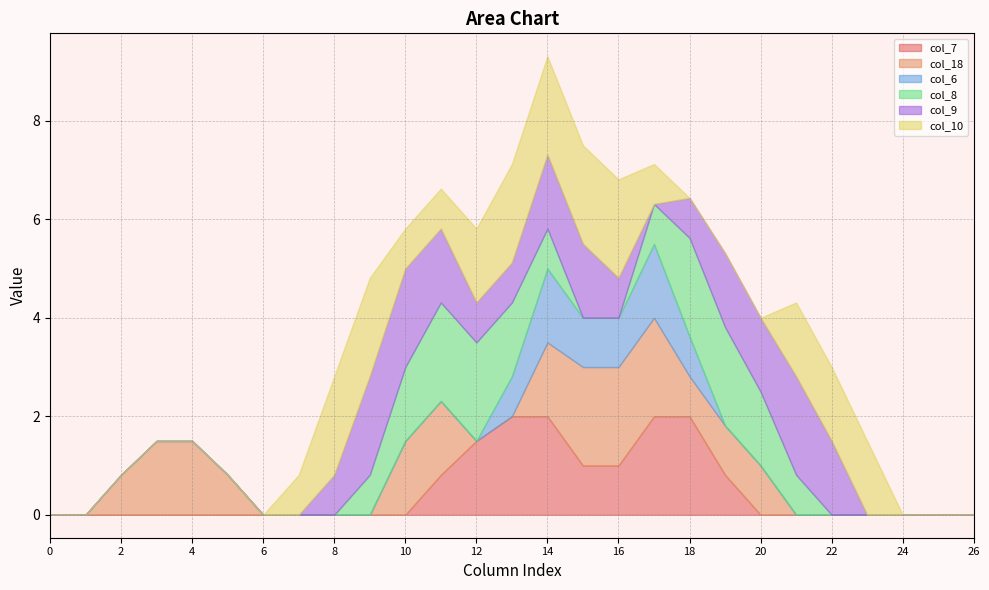

Reading left to right, extract all data points from this chart.

col_7: 0=0.0	1=0.0	2=0.0	3=0.0	4=0.0	5=0.0	6=0.0	7=0.0	8=0.0	9=0.0	10=0.0	11=0.8	12=1.5	13=2.0	14=2.0	15=1.0	16=1.0	17=2.0	18=2.0	19=0.8	20=0.0	21=0.0	22=0.0	23=0.0	24=0.0	25=0.0	26=0.0
col_18: 0=0.0	1=0.0	2=0.8	3=1.5	4=1.5	5=0.8	6=0.0	7=0.0	8=0.0	9=0.0	10=1.5	11=1.5	12=0.0	13=0.0	14=1.5	15=2.0	16=2.0	17=2.0	18=0.8	19=1.0	20=1.0	21=0.0	22=0.0	23=0.0	24=0.0	25=0.0	26=0.0
col_6: 0=0.0	1=0.0	2=0.0	3=0.0	4=0.0	5=0.0	6=0.0	7=0.0	8=0.0	9=0.0	10=0.0	11=0.0	12=0.0	13=0.8	14=1.5	15=1.0	16=1.0	17=1.5	18=0.8	19=0.0	20=0.0	21=0.0	22=0.0	23=0.0	24=0.0	25=0.0	26=0.0
col_8: 0=0.0	1=0.0	2=0.0	3=0.0	4=0.0	5=0.0	6=0.0	7=0.0	8=0.0	9=0.8	10=1.5	11=2.0	12=2.0	13=1.5	14=0.8	15=0.0	16=0.0	17=0.8	18=2.0	19=2.0	20=1.5	21=0.8	22=0.0	23=0.0	24=0.0	25=0.0	26=0.0
col_9: 0=0.0	1=0.0	2=0.0	3=0.0	4=0.0	5=0.0	6=0.0	7=0.0	8=0.8	9=2.0	10=2.0	11=1.5	12=0.8	13=0.8	14=1.5	15=1.5	16=0.8	17=0.0	18=0.8	19=1.5	20=1.5	21=2.0	22=1.5	23=0.0	24=0.0	25=0.0	26=0.0
col_10: 0=0.0	1=0.0	2=0.0	3=0.0	4=0.0	5=0.0	6=0.0	7=0.8	8=2.0	9=2.0	10=0.8	11=0.8	12=1.5	13=2.0	14=2.0	15=2.0	16=2.0	17=0.8	18=0.0	19=0.0	20=0.0	21=1.5	22=1.5	23=1.5	24=0.0	25=0.0	26=0.0